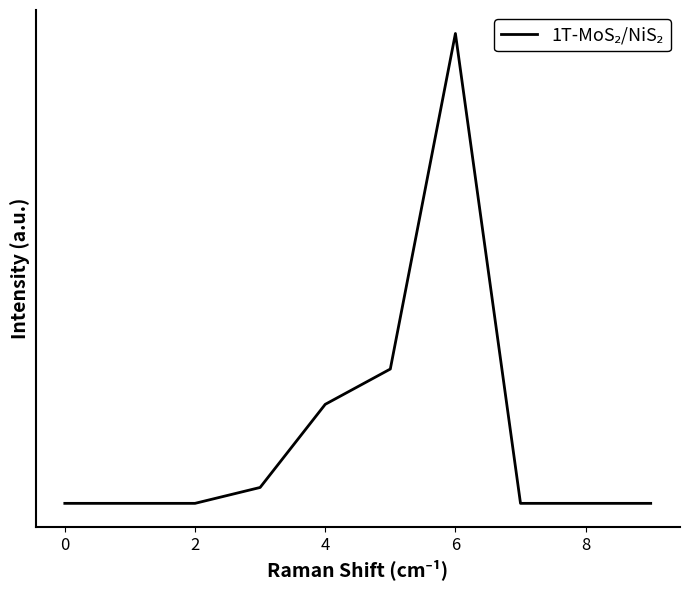

Does the chart display data point markers on the line(s)?

No